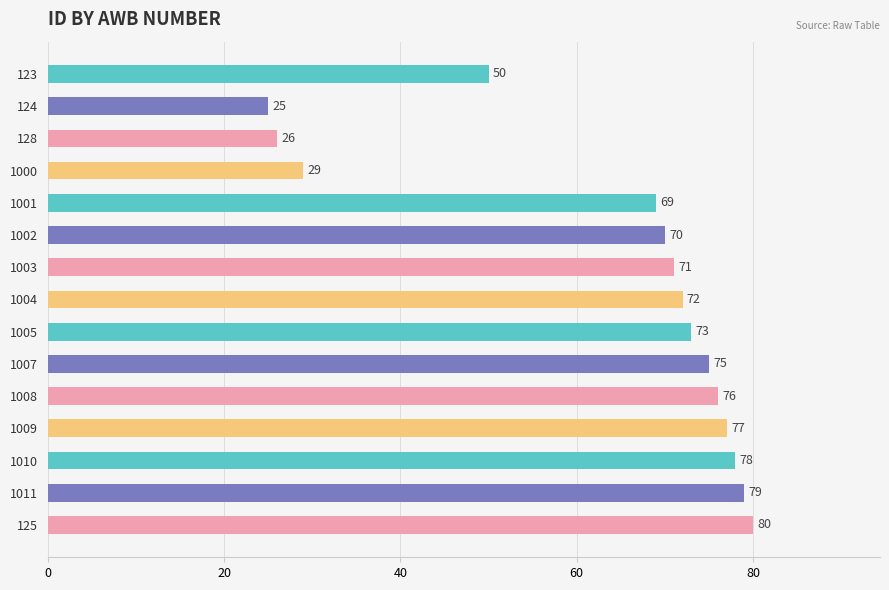

The chart shows a value of 101 at 1009. True or false?

False